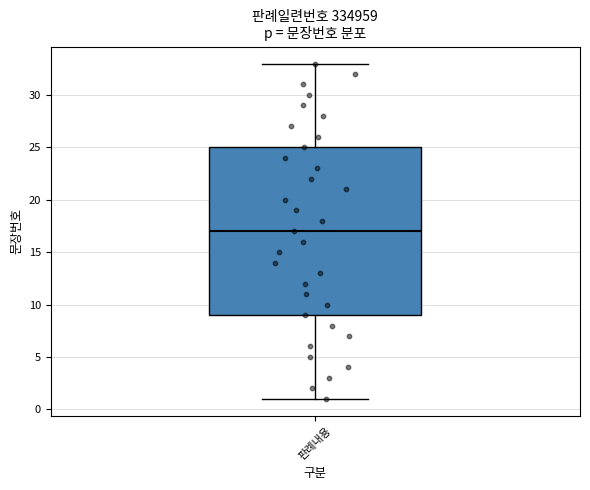

Read this box plot against the y-axis: the position of the median line, the range covered by the box, and the ends of both whiskers. The values are not printed on the chart, so give them approximately, as read against the axis.

median 17, box 9 to 25, whiskers 1 to 33